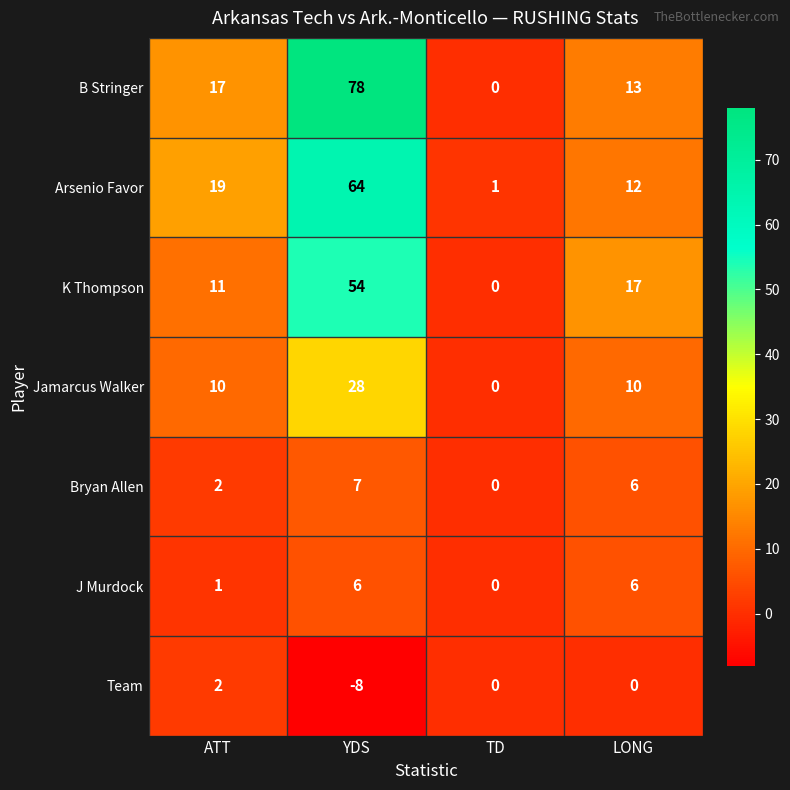

Which series has the largest total across all categories?

B Stringer